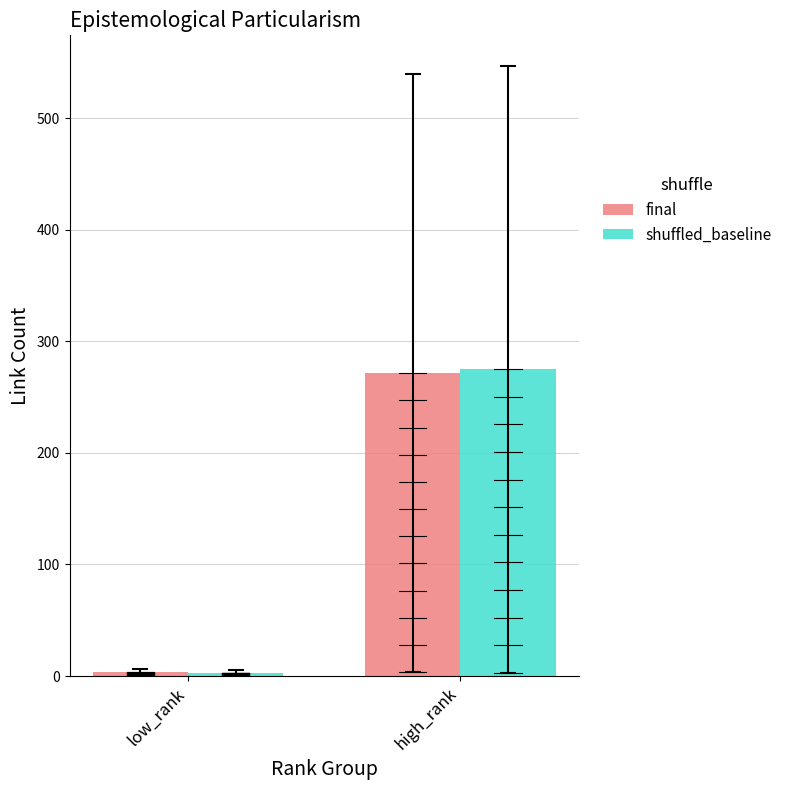

What is the average value of the final series?

137.5